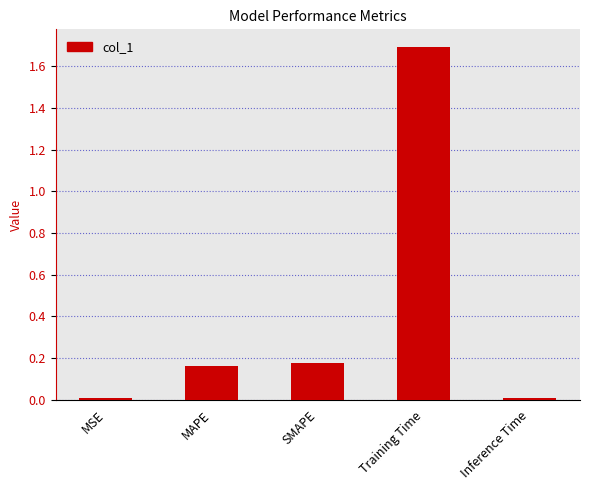

How many series are shown in this chart?

1